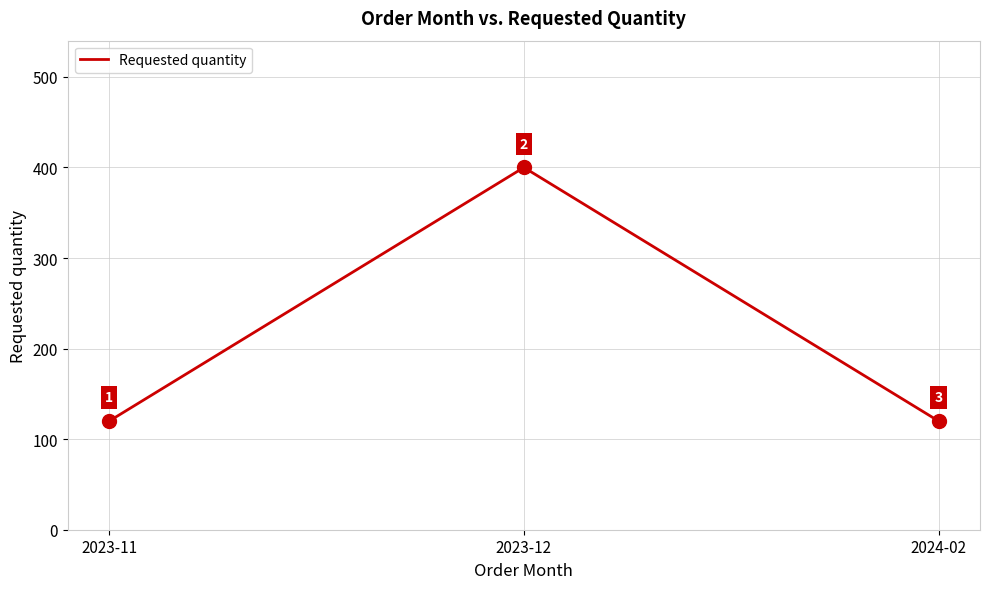

Approximately how many times larger is the value at 2024-02 compared to 2023-12?

0.3